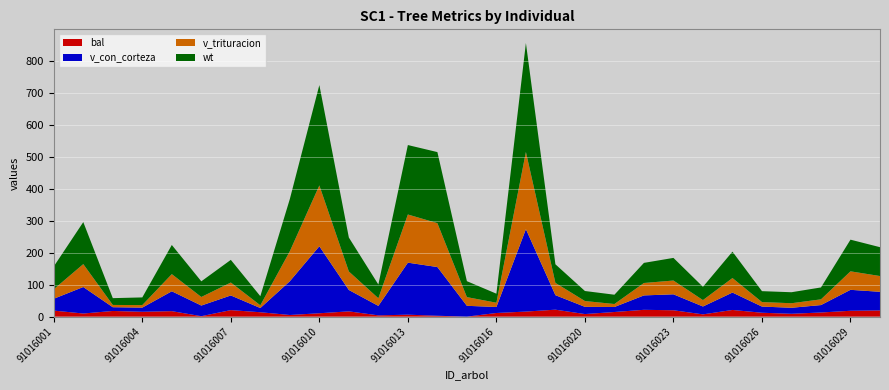

Reading left to right, transcribe all the data shown in this chart.

bal: 18.8	9.7	17.7	15.1	17.1	1.4	20.4	13.7	5.1	10.5	16.4	3.9	6.1	2.7	0.0	11.3	15.8	21.7	8.0	14.4	21.3	19.9	7.1	20.8	12.1	8.9	12.9	18.3	19.4
v_con_corteza: 37.0	82.8	11.7	13.0	62.1	33.3	45.8	13.2	105.5	209.4	66.9	29.6	162.5	152.2	33.8	18.8	257.6	45.3	22.6	15.6	45.0	49.9	24.6	54.4	19.3	18.8	23.2	65.5	58.2
v_trituracion: 29.7	71.5	7.1	7.9	53.6	26.7	40.3	8.5	93.7	190.0	57.7	23.8	150.5	137.1	27.1	13.3	241.1	38.3	18.1	9.3	38.8	43.0	20.0	45.3	14.1	14.2	17.9	57.8	49.2
wt: 71.2	131.2	21.2	24.0	91.1	48.9	70.8	28.5	163.1	313.5	106.0	42.9	216.9	222.0	49.8	28.2	340.4	58.1	31.3	29.1	62.8	70.7	41.5	82.4	34.1	34.4	37.2	98.9	90.1